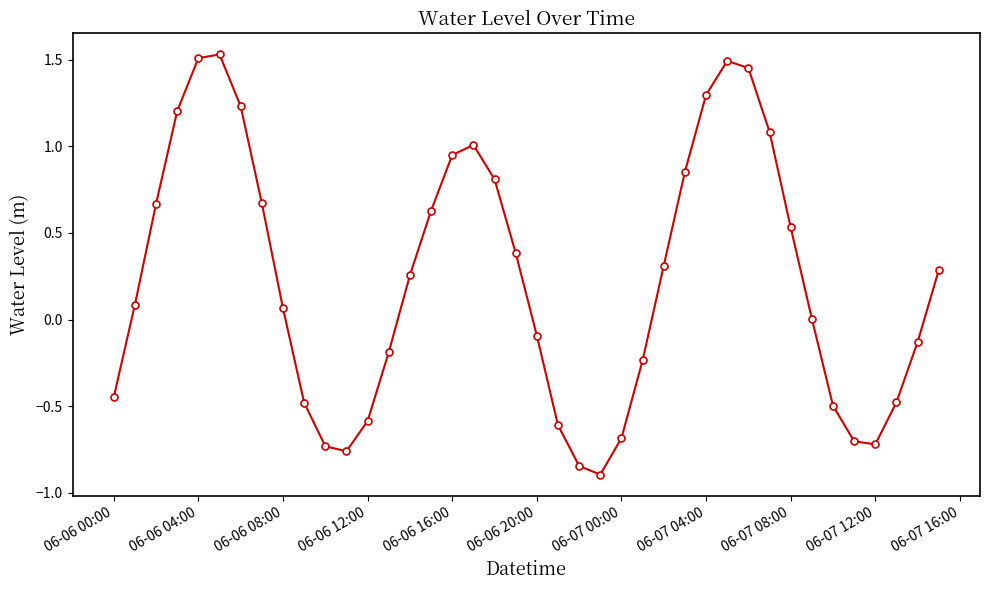

Count the number of data series in this chart.

1